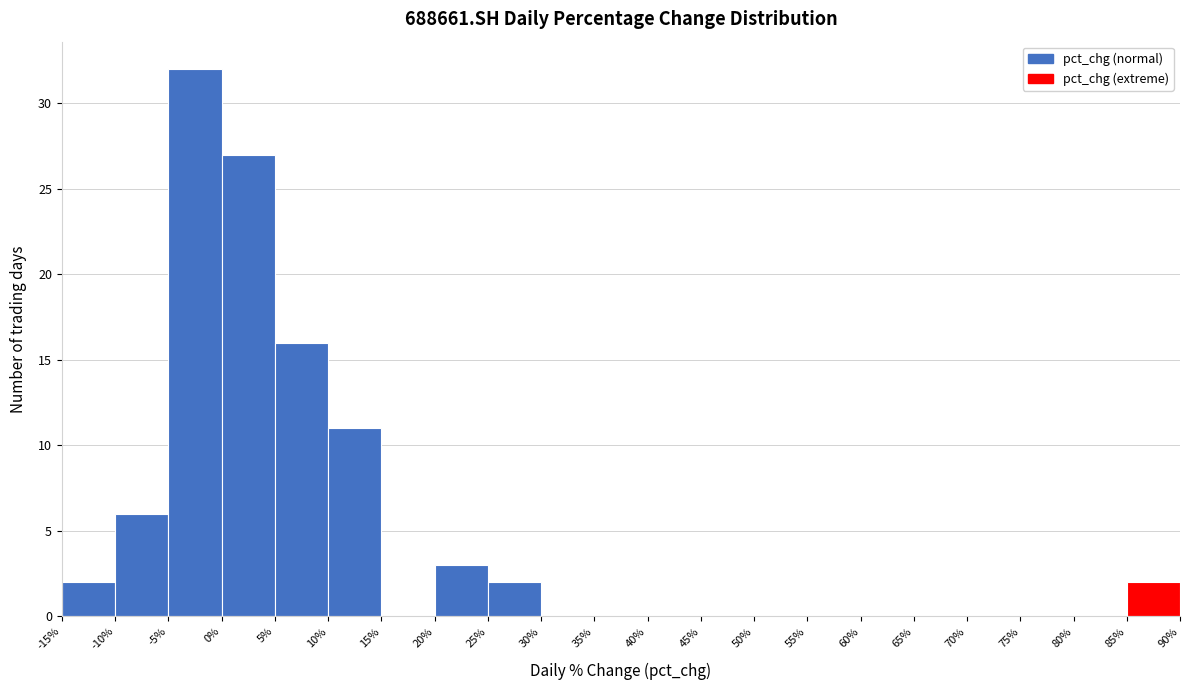

Reading left to right, list every bar in this chart as the range it spans on the x-axis followed by its height. The values are not printed on the chart, so give them approximately, as read against the axis.

-15% to -10%: 2
-10% to -5%: 6
-5% to 0%: 32
0% to 5%: 27
5% to 10%: 16
10% to 15%: 11
15% to 20%: 0
20% to 25%: 3
25% to 30%: 2
30% to 35%: 0
35% to 40%: 0
40% to 45%: 0
45% to 50%: 0
50% to 55%: 0
55% to 60%: 0
60% to 65%: 0
65% to 70%: 0
70% to 75%: 0
75% to 80%: 0
80% to 85%: 0
85% to 90%: 2